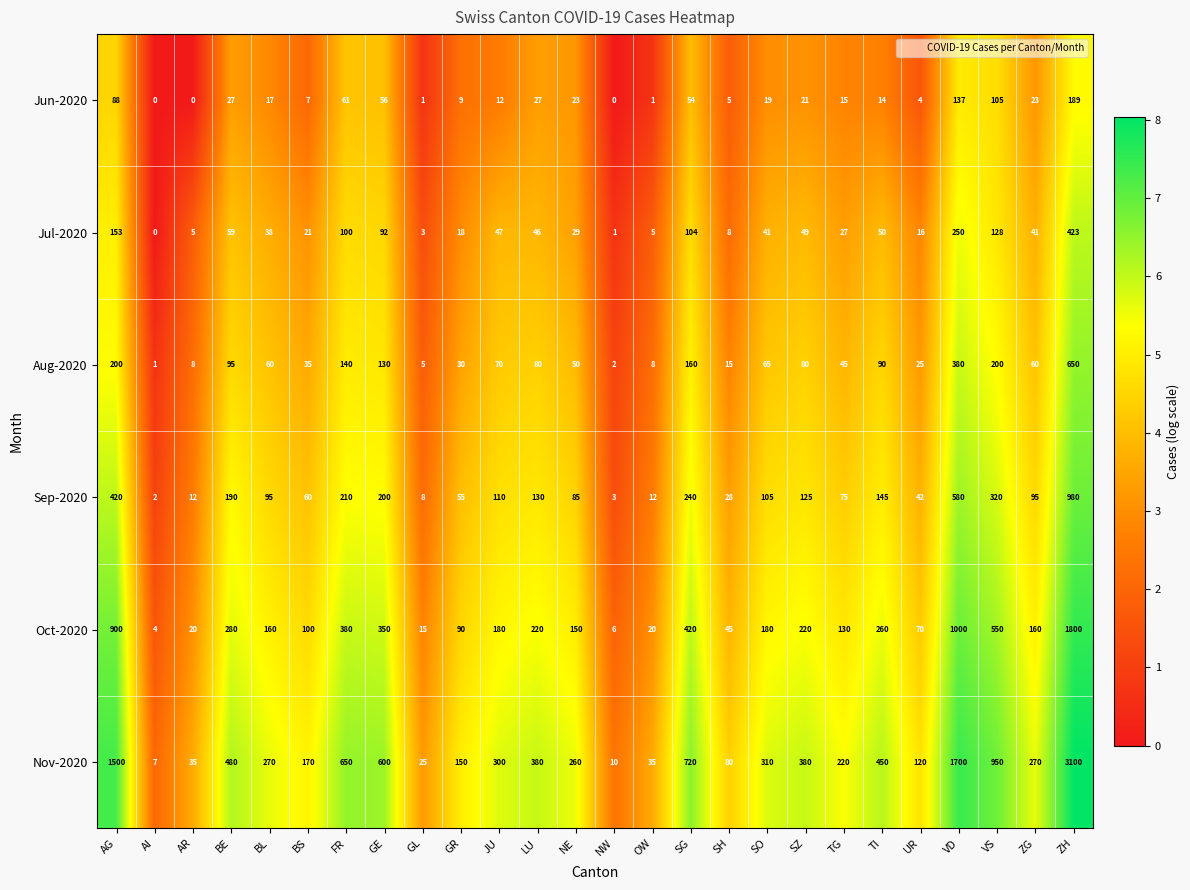

What is the difference between the Jul-2020 values at BE and SO?

18